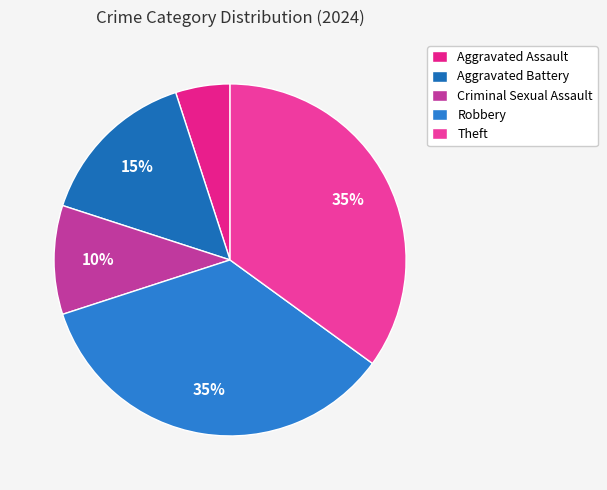

Which category has the smallest portion of the pie?

Aggravated Assault